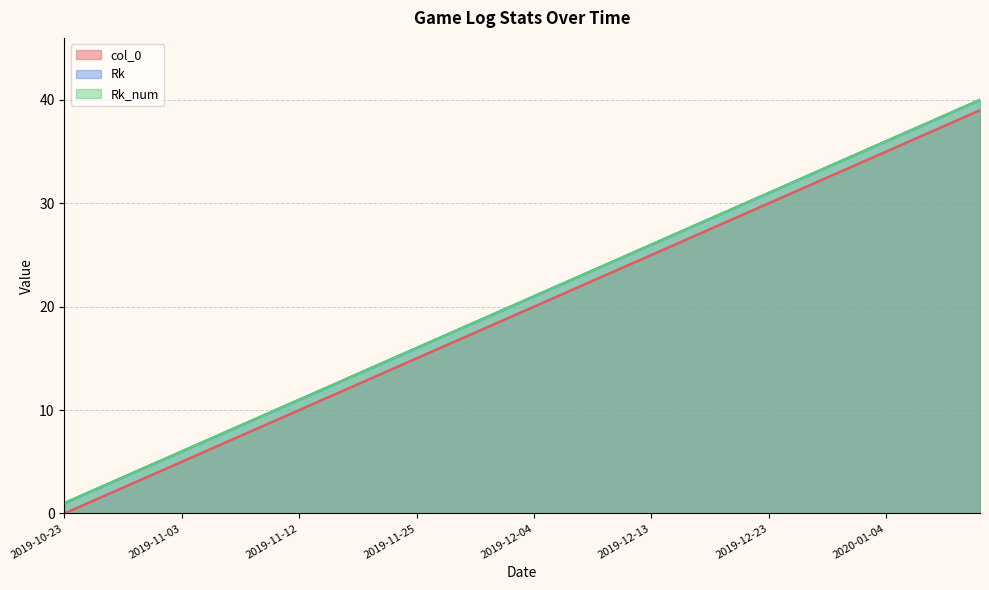

List the series in order of their peak value, lowest first.

col_0, Rk, Rk_num